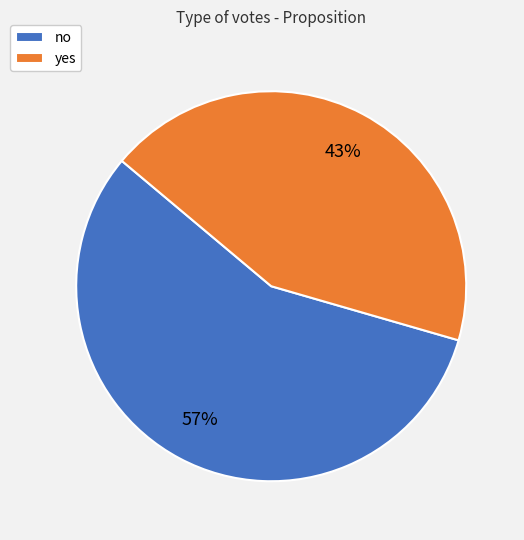

Which category has the biggest portion of the pie?

no